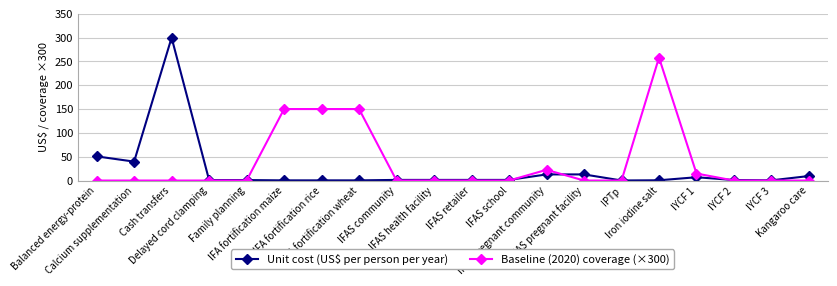

The Baseline (2020) coverage (×300) series shows 153.6 at IYCF 3. True or false?

False